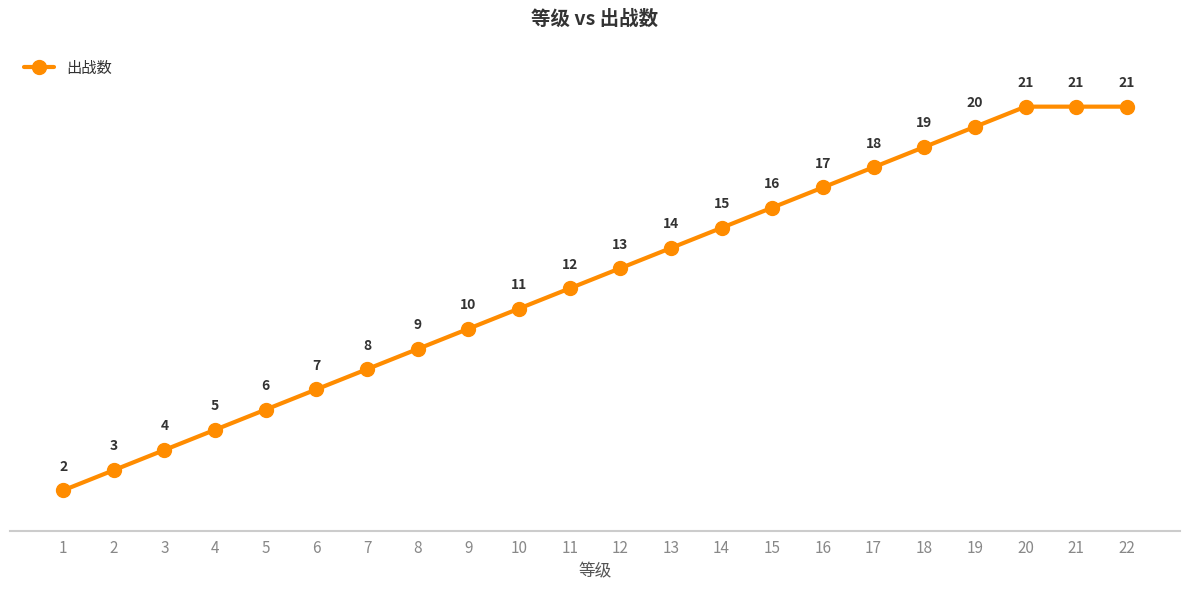

What is the greatest value displayed?

21